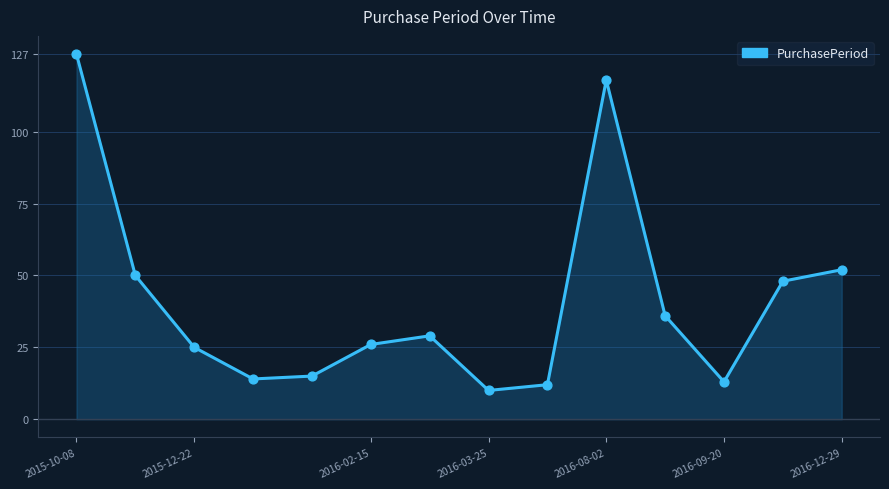

What is the difference between the maximum and minimum values?

117